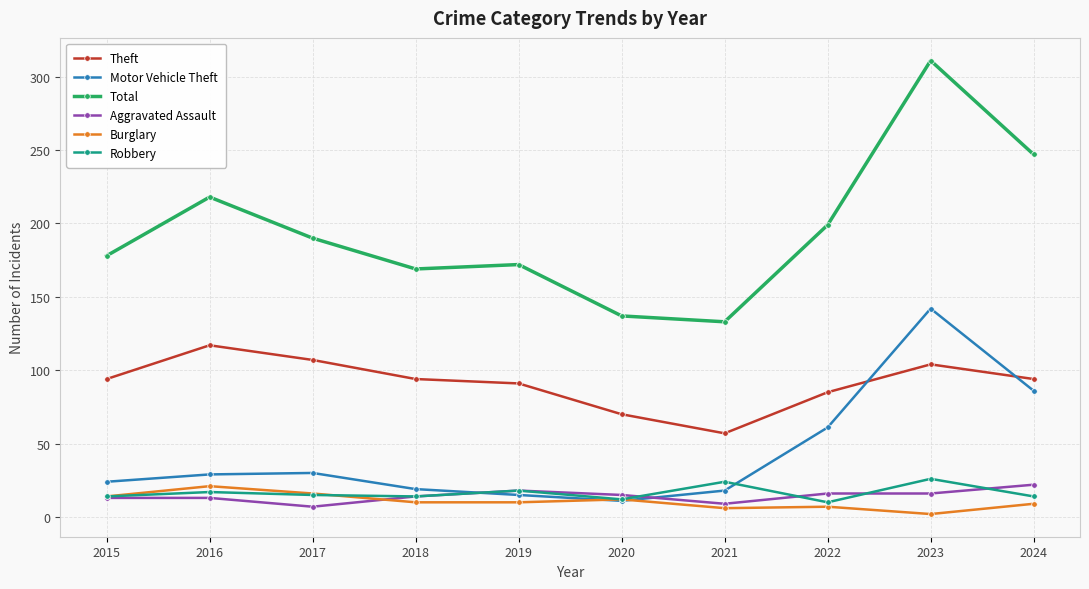

What is the difference between the highest and lowest values at 2015?

165